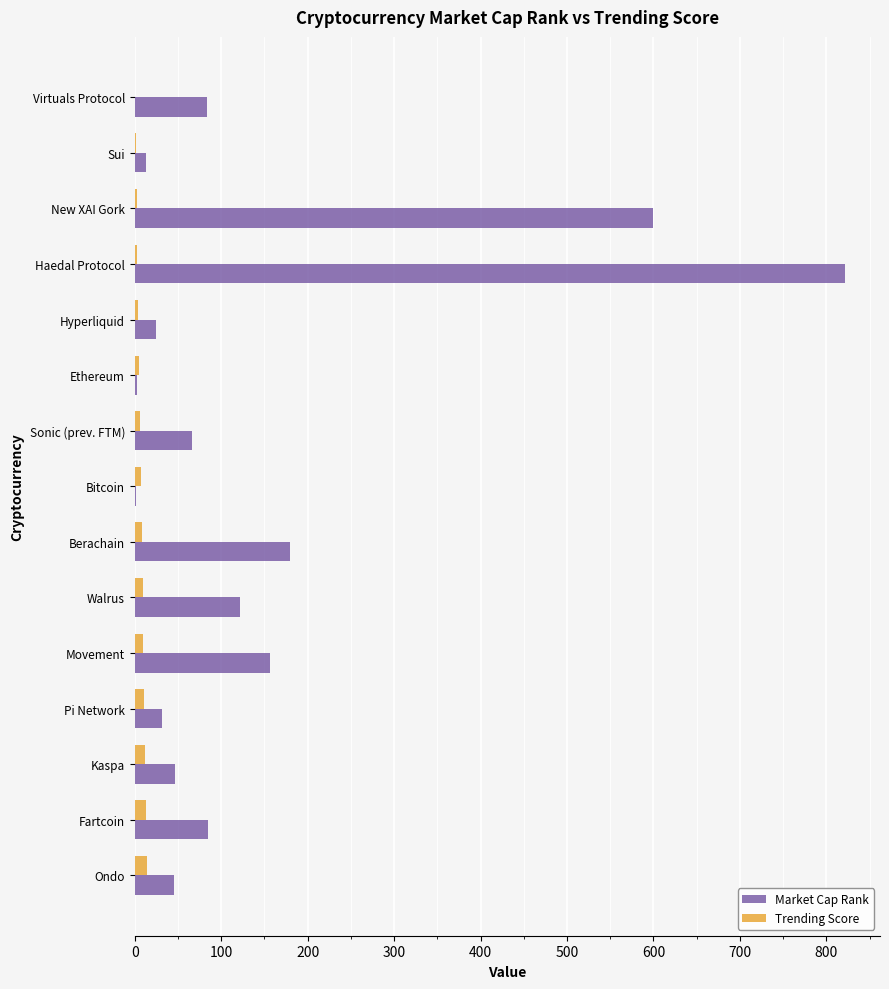

What is the greatest value displayed?

821